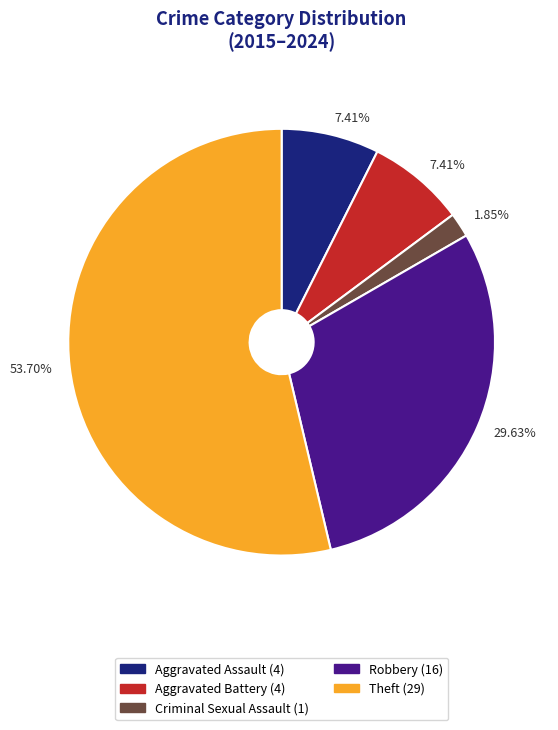

How many segments does this pie chart have?

5